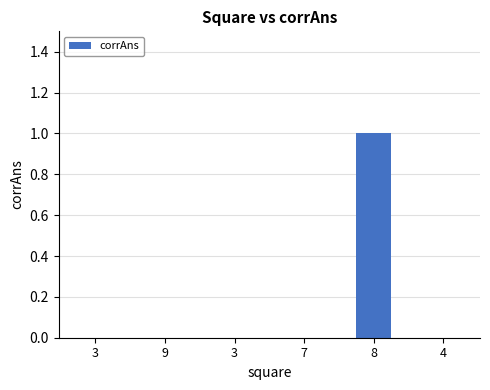

What is the maximum value shown in the chart?

1